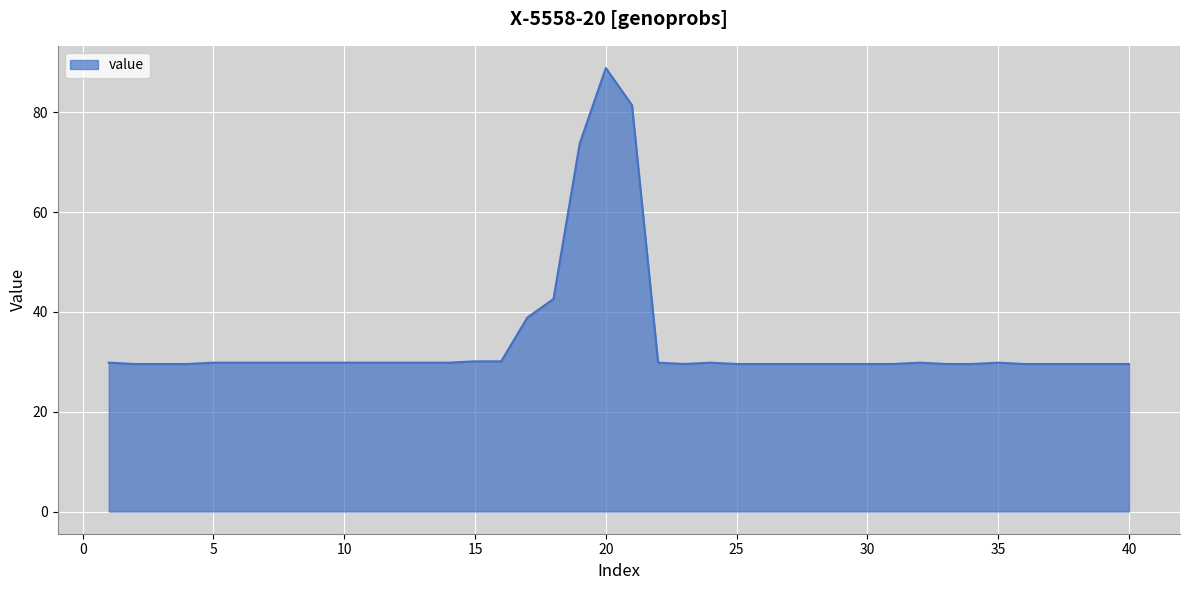

What is the maximum value shown in the chart?

88.8